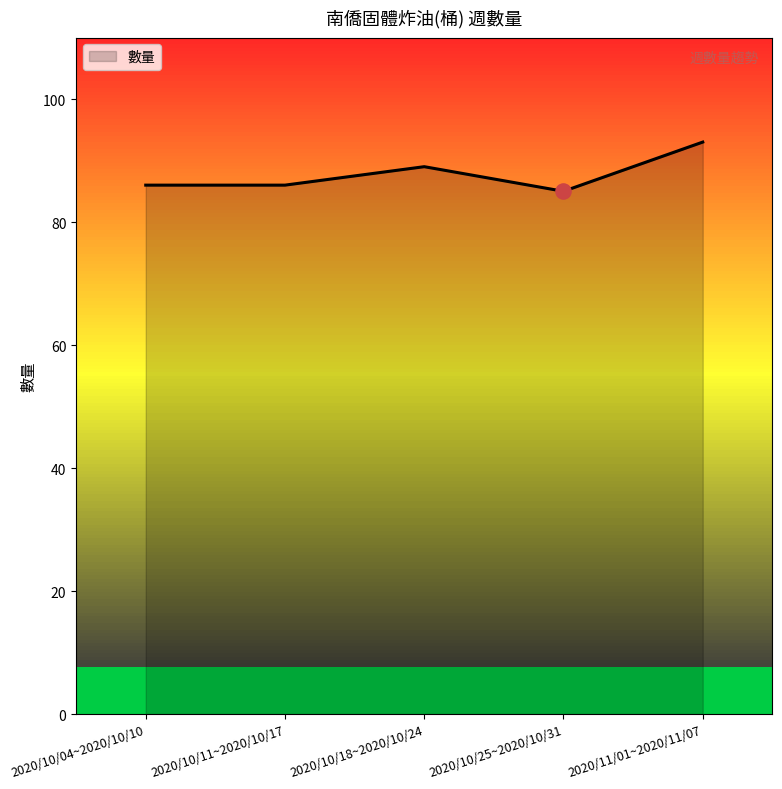

What is the ratio of the value at 2020/10/11~2020/10/17 to the value at 2020/10/04~2020/10/10?

1.0